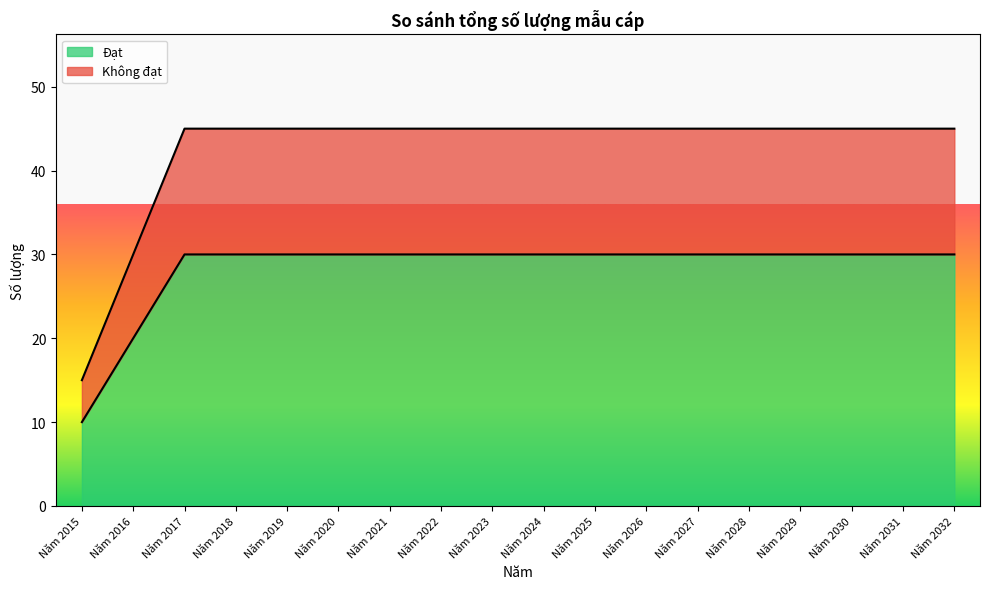

What is the maximum value for Đạt?

30